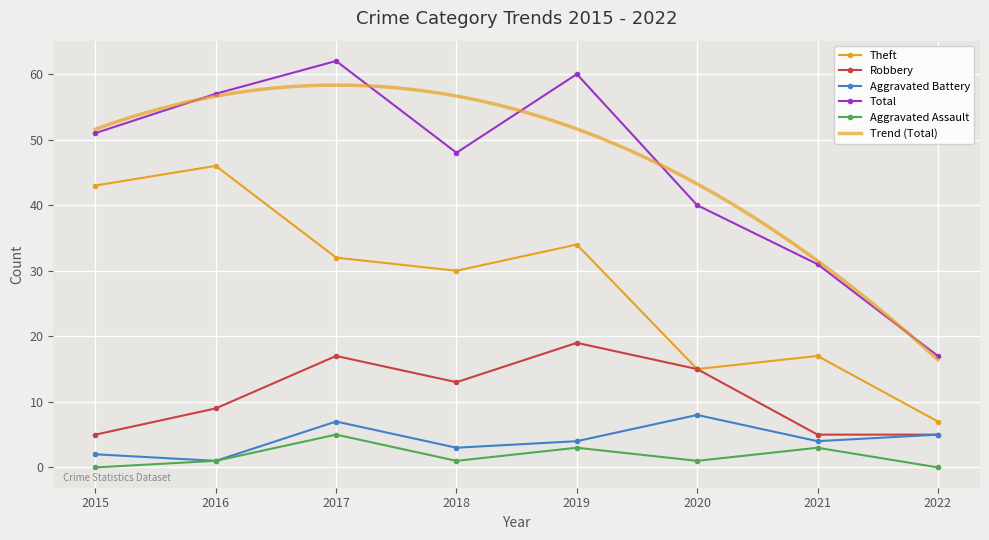

True or false: Total and Robbery cross at least once.

False